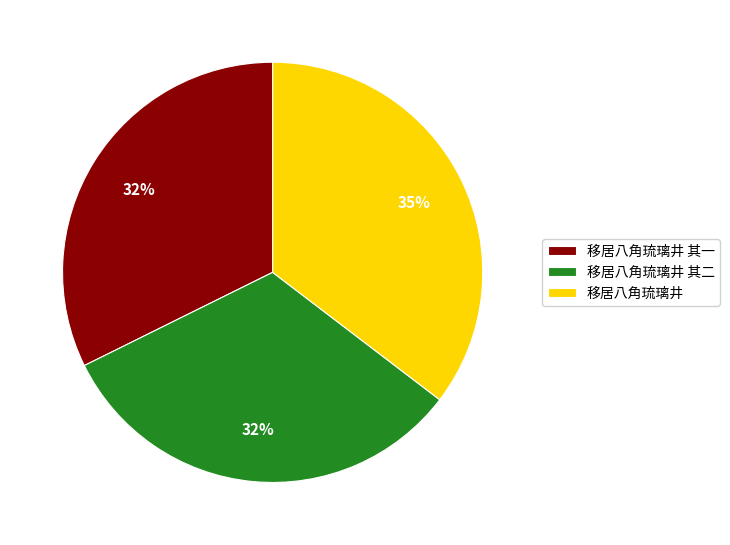

To the nearest percent, what is the average slice percentage?

33%